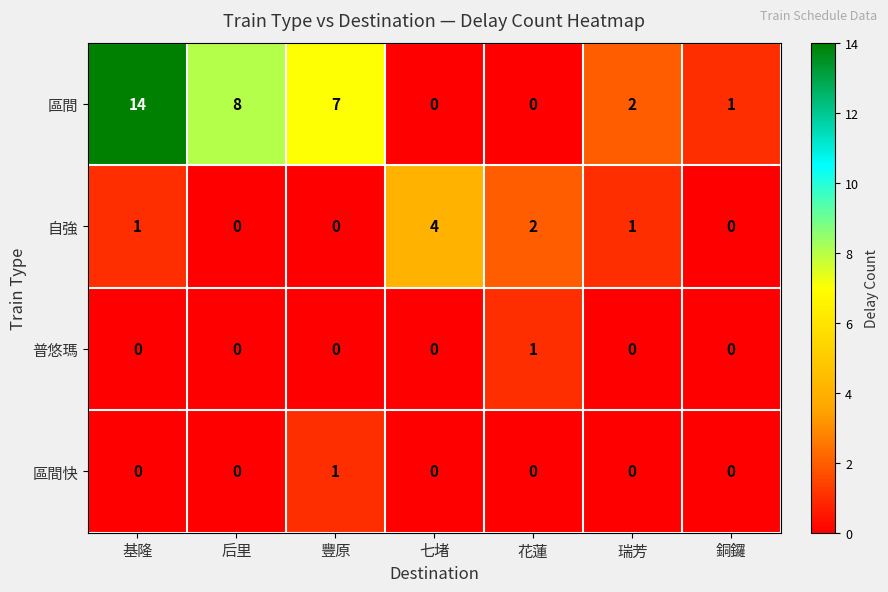

What is the difference between the maximum and minimum values in the 區間 series?

14